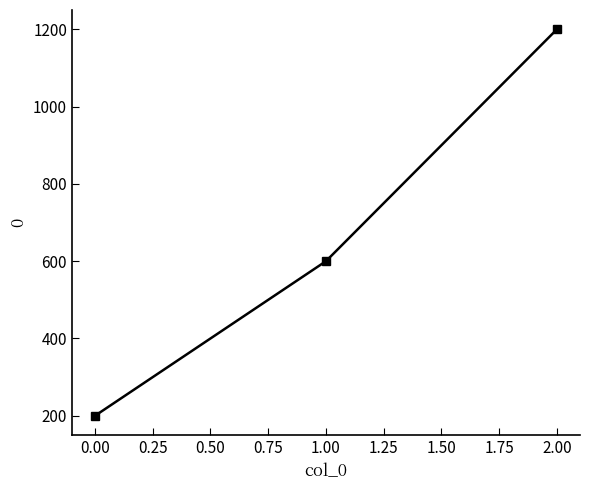

Count the number of categories in the chart.

3